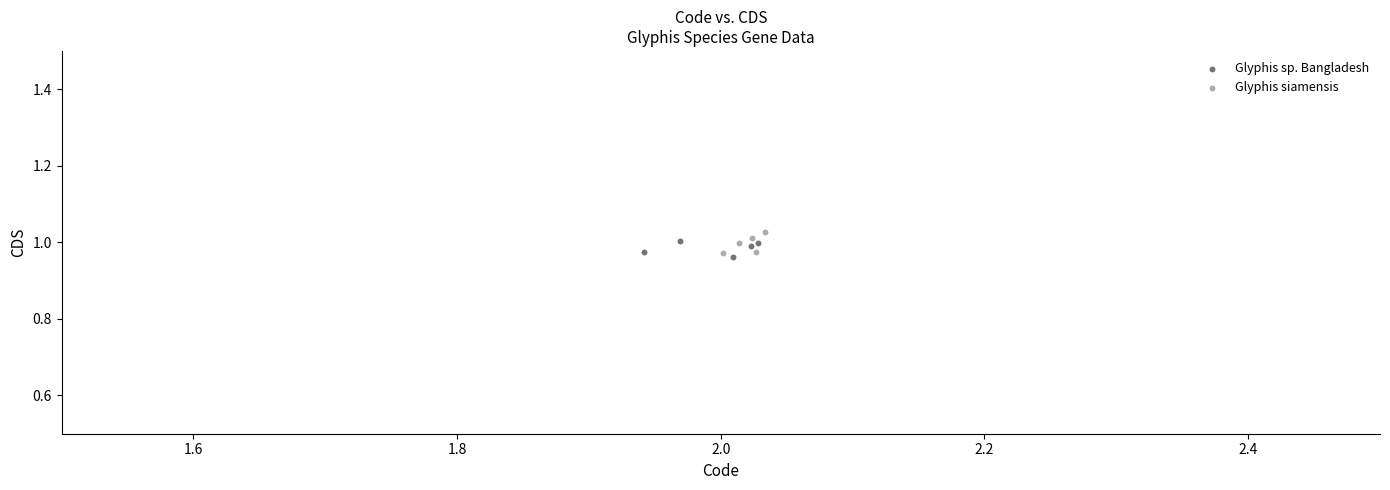

What are all the series names shown in the legend?

Glyphis sp. Bangladesh, Glyphis siamensis